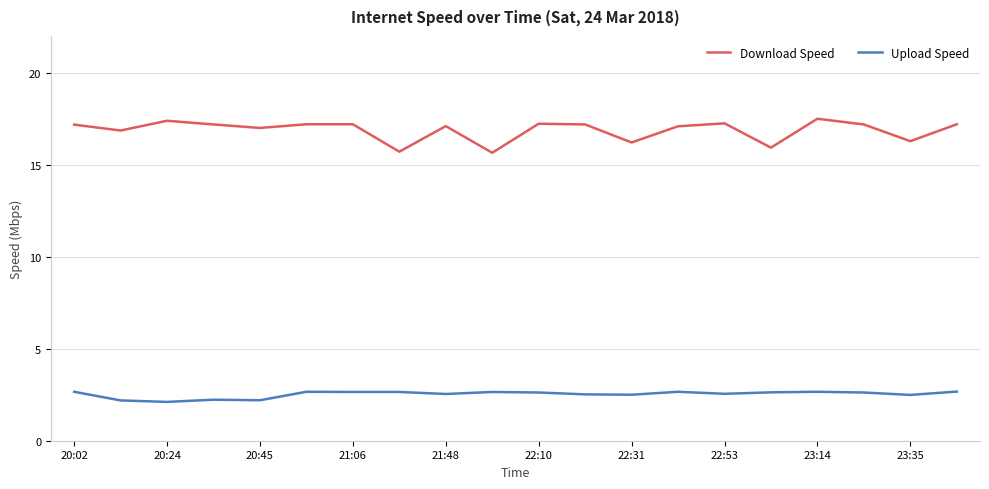

What is the lowest value of the Download Speed series?

15.7